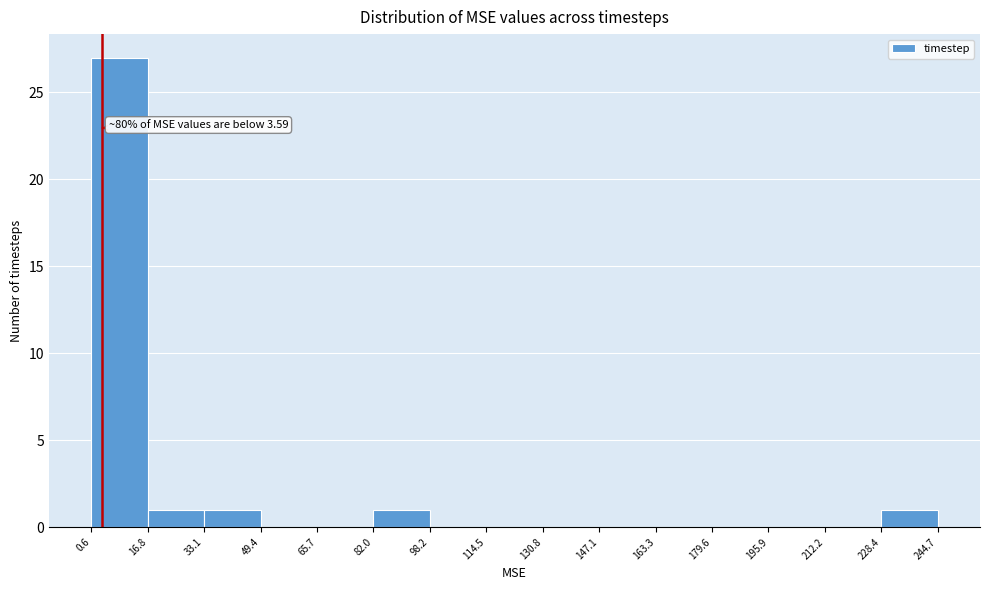

Over which range of the x-axis is the bar tallest?

0.6 to 16.8